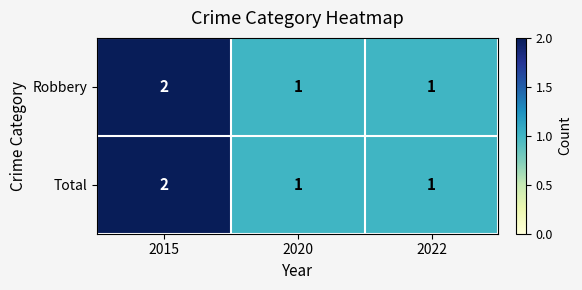

At which category does the chart reach its peak across all series?

2015